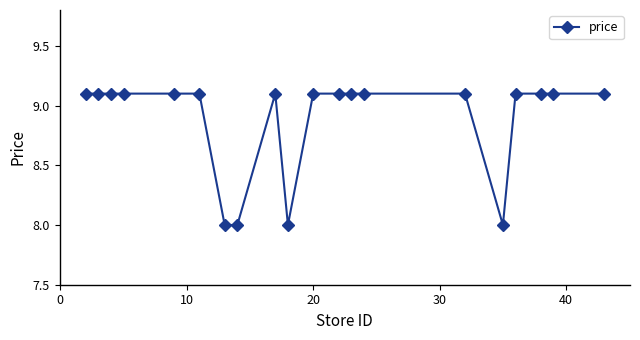

Is this an area chart (filled region under the line)?

No